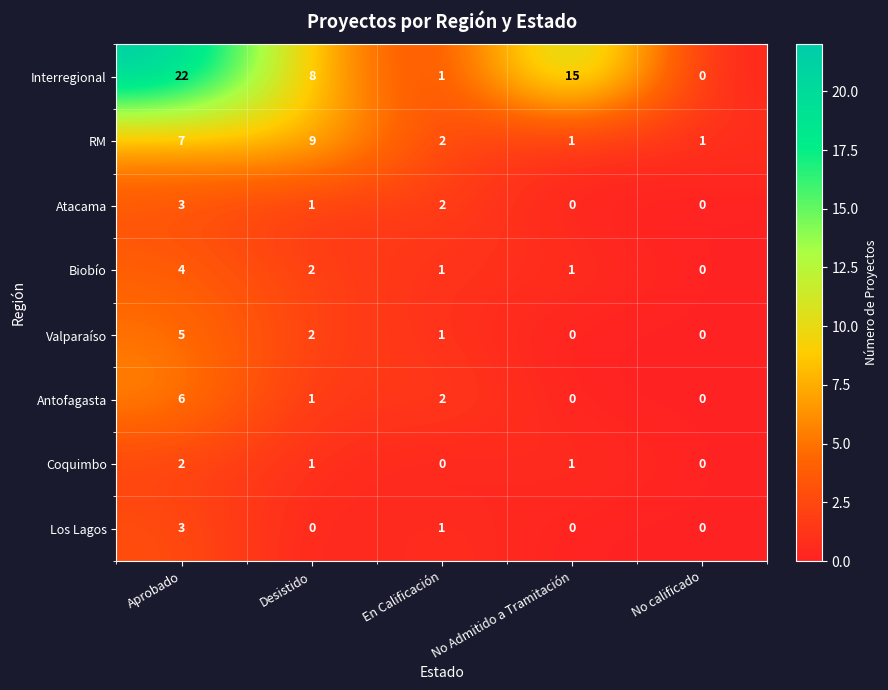

Is it true that RM equals 15 at Desistido?

False